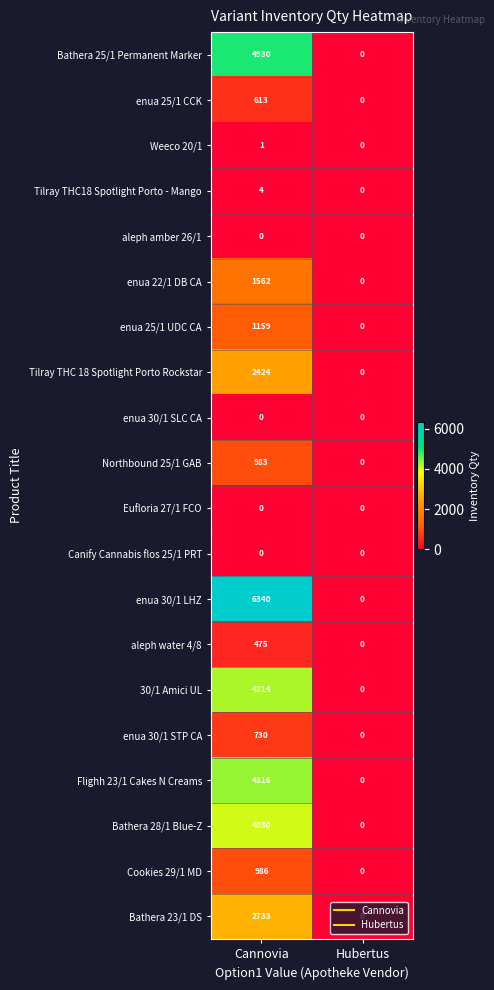

At which category is the sum across all series the highest?

Сannovia